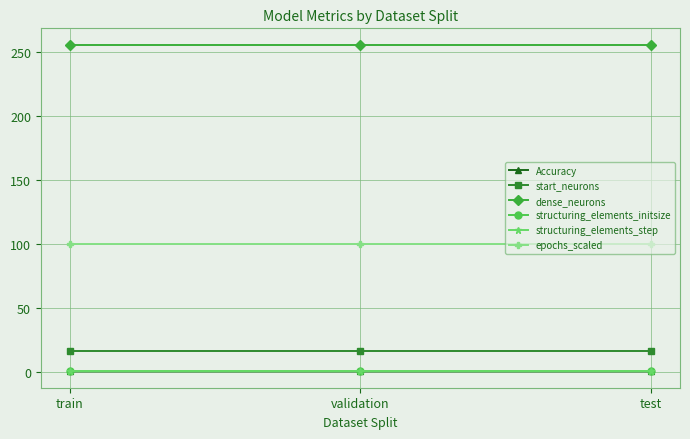

Is this an area chart (filled region under the line)?

No